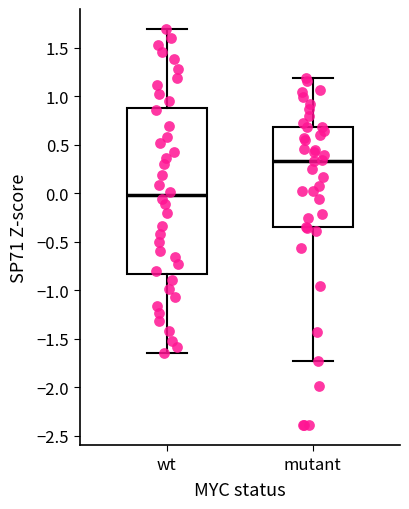

Reading left to right, transcribe this box plot: for each box, give where its median line is, the range the box spans, and where its two whiskers end, as read against the y-axis. The values are not printed on the chart, so give them approximately, as read against the axis.

wt: median 0.00, box -0.85 to 0.90, whiskers -1.65 to 1.70
mutant: median 0.35, box -0.35 to 0.70, whiskers -1.75 to 1.20